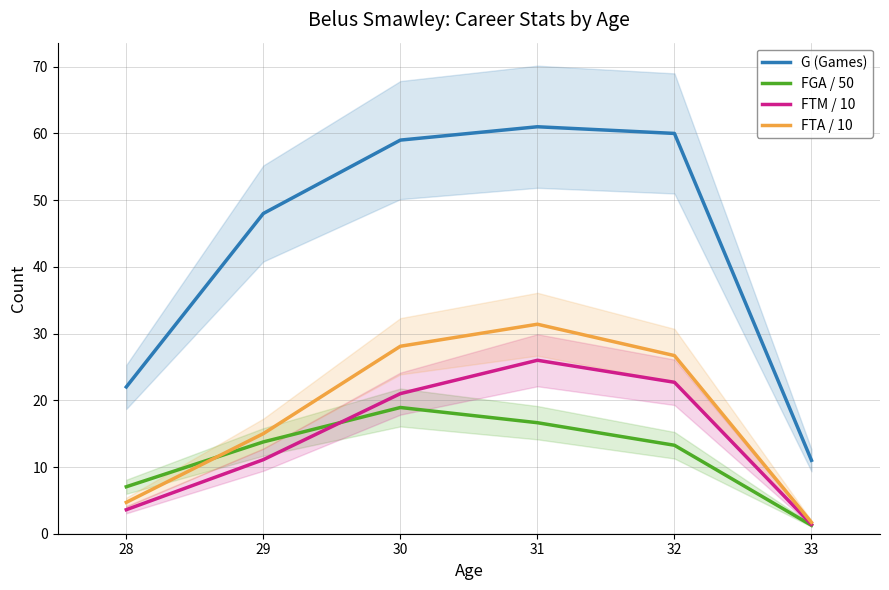

What is the difference between the FTM / 10 values at 32 and 30?

1.7